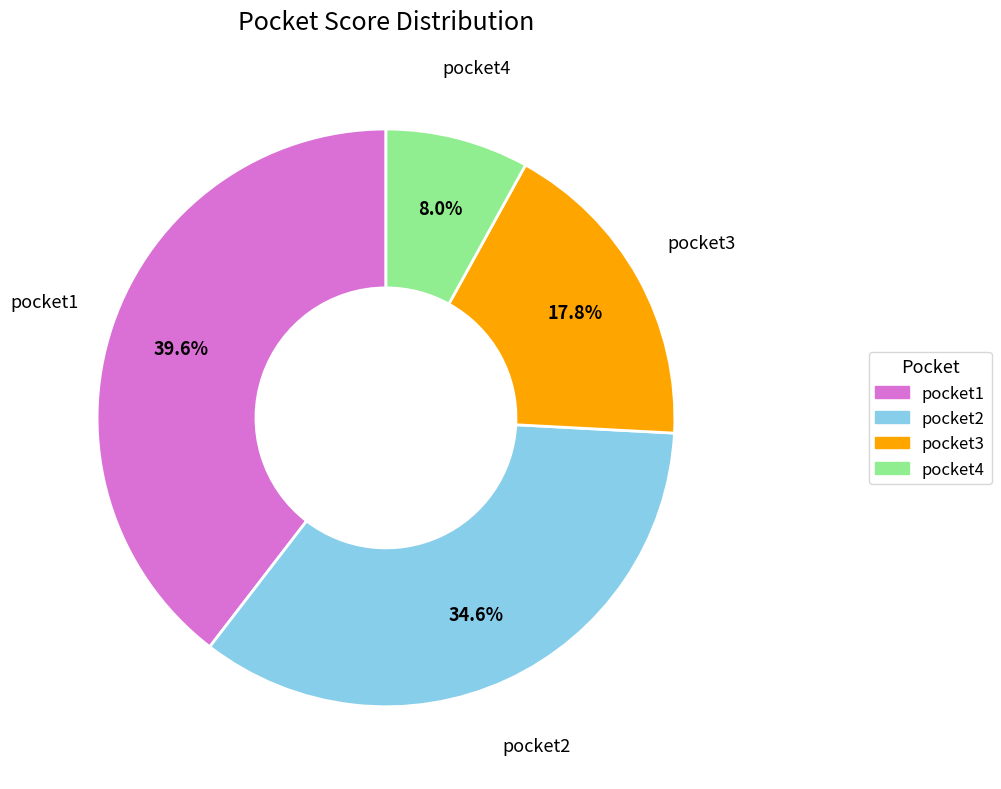

Is there a majority slice in this chart?

No